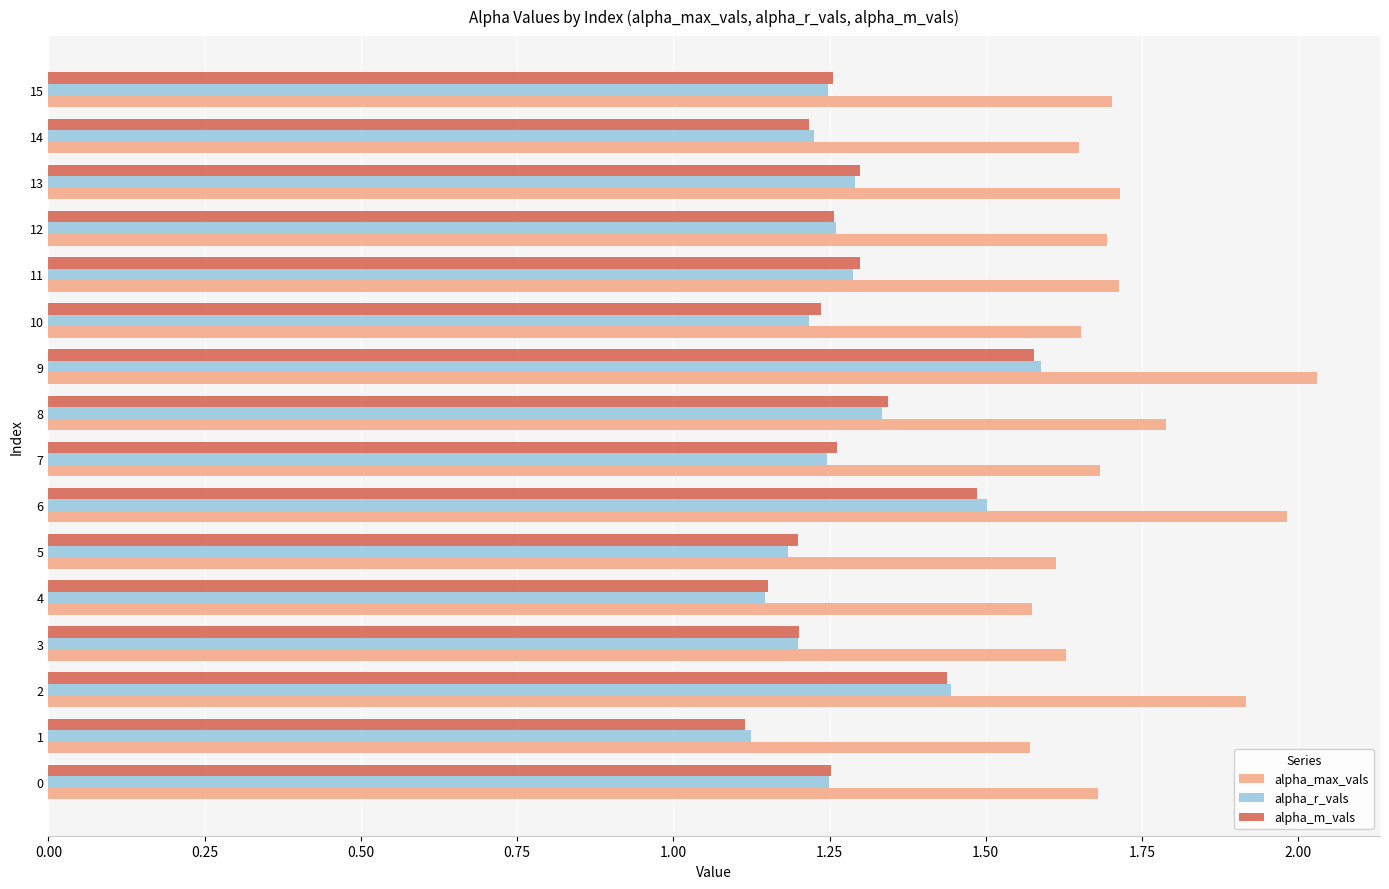

What is the difference between the highest and lowest values at 13?

0.4